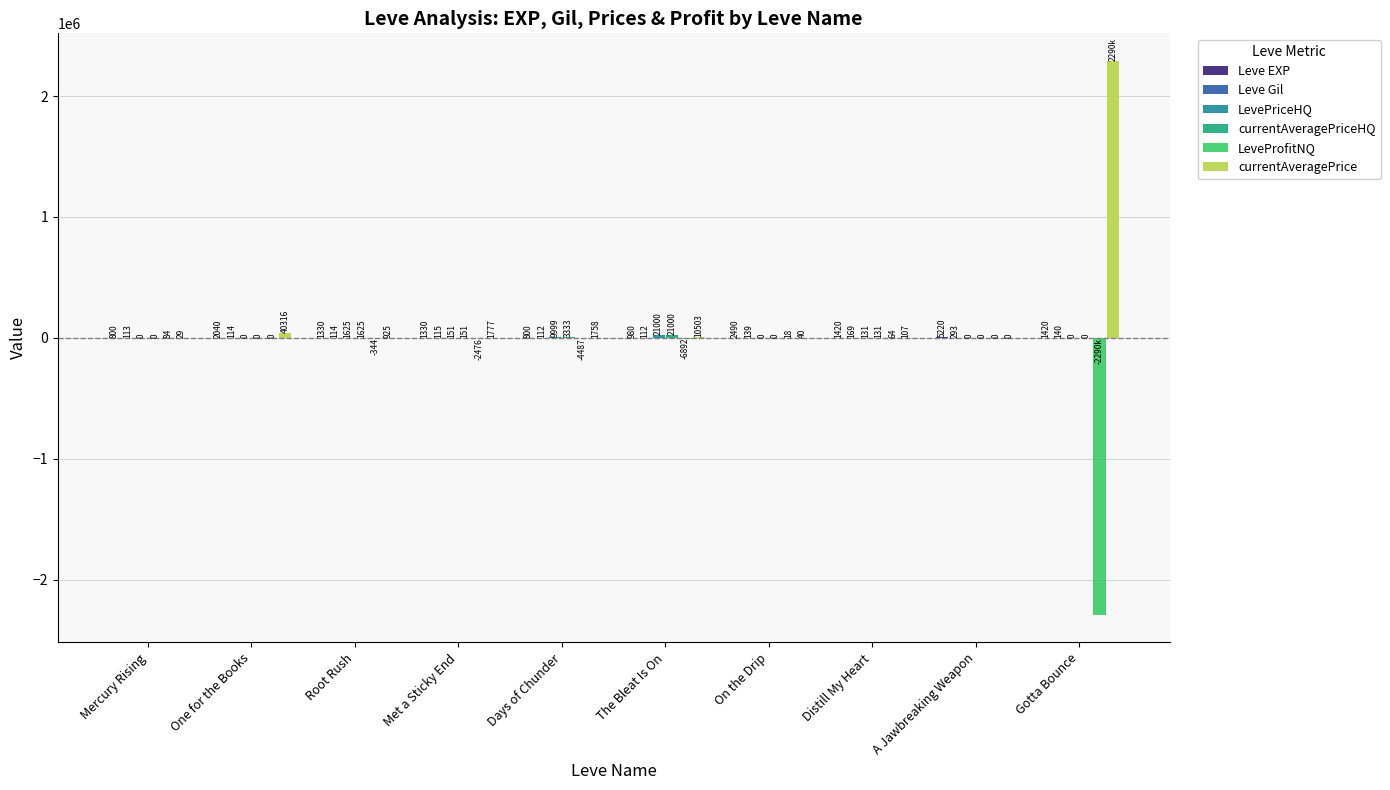

At which label does LeveProfitNQ first exceed 0?

Mercury Rising